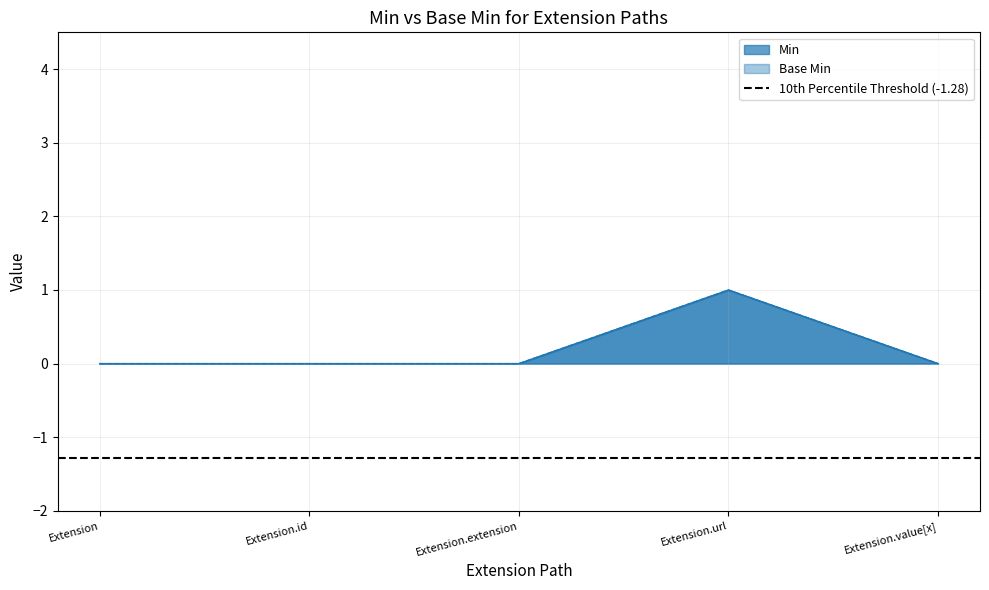

Which series has the largest total across all categories?

Min